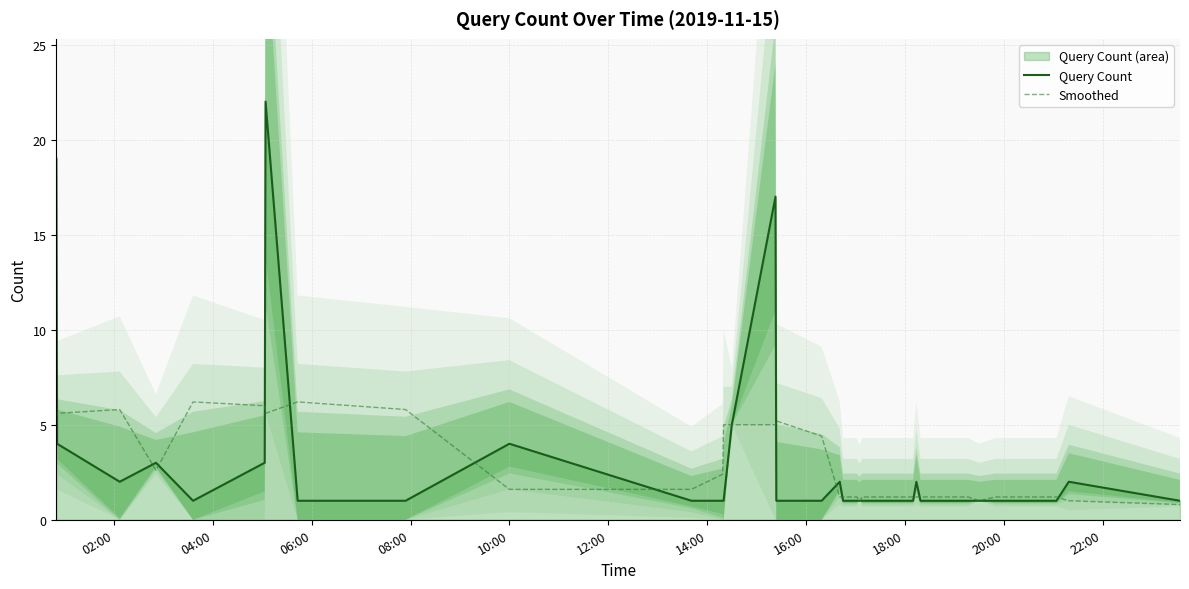

What is the minimum value for Smoothed?

0.8